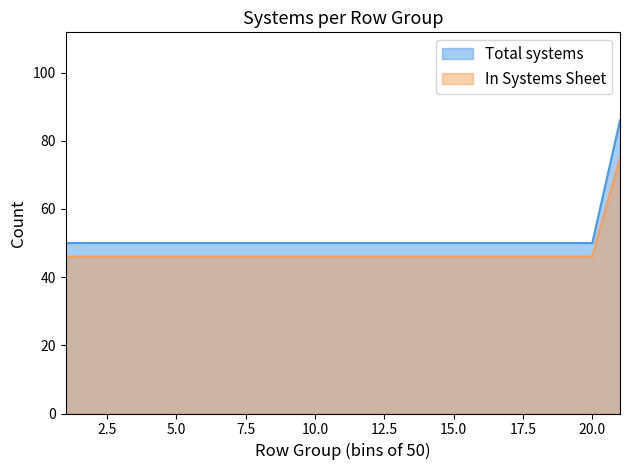

What is the greatest value displayed?

86